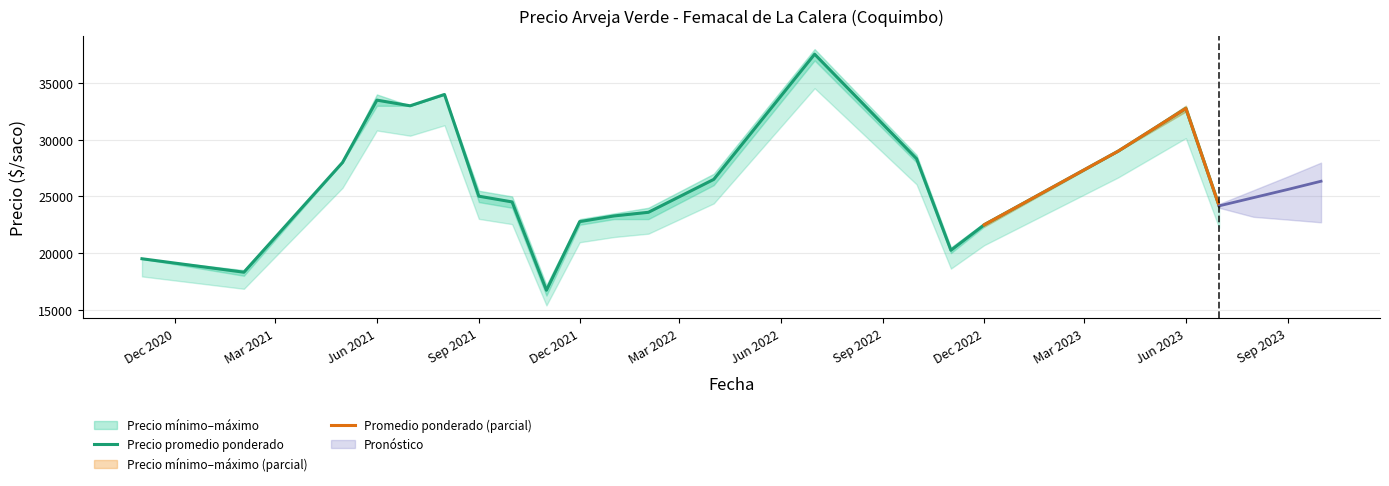

True or false: Precio maximo has more than 2 interior local peaks.

True